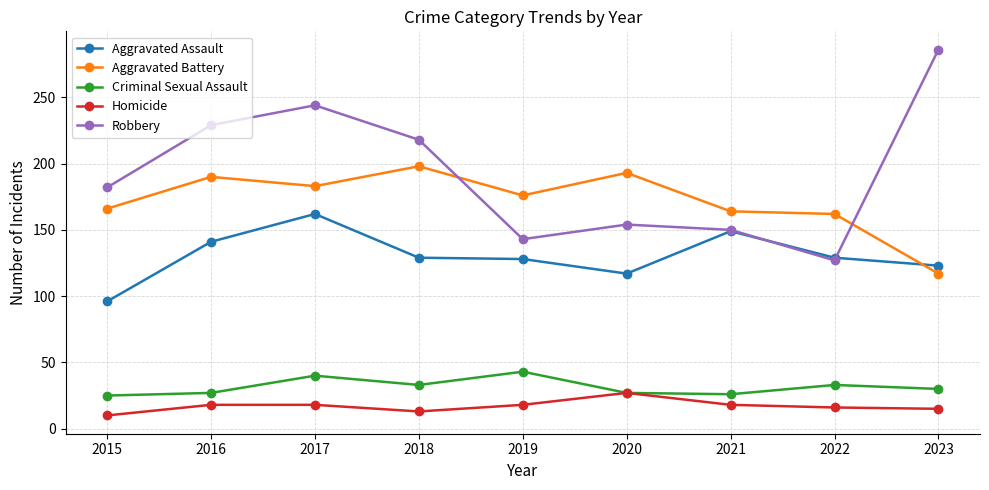

What is the approximate value of Criminal Sexual Assault at 2023, to the nearest 10?

30